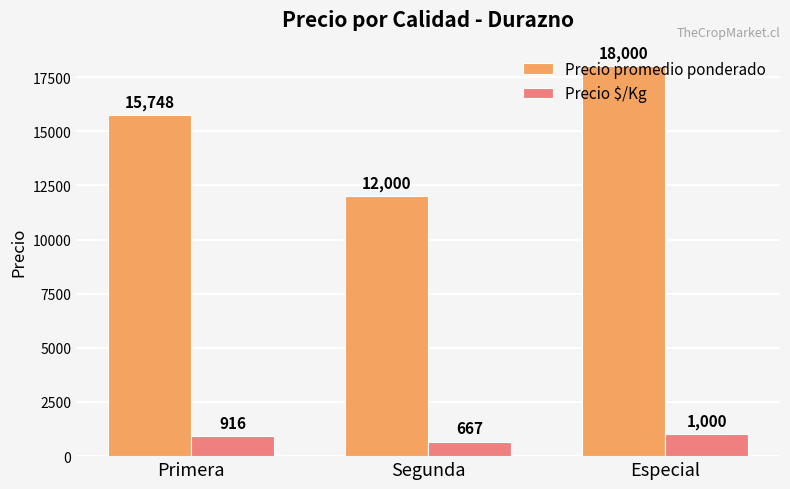

Reading left to right, list all the values displayed in this chart.

Precio promedio ponderado: Primera=15748	Segunda=12000	Especial=18000
Precio $/Kg: Primera=916	Segunda=667	Especial=1000